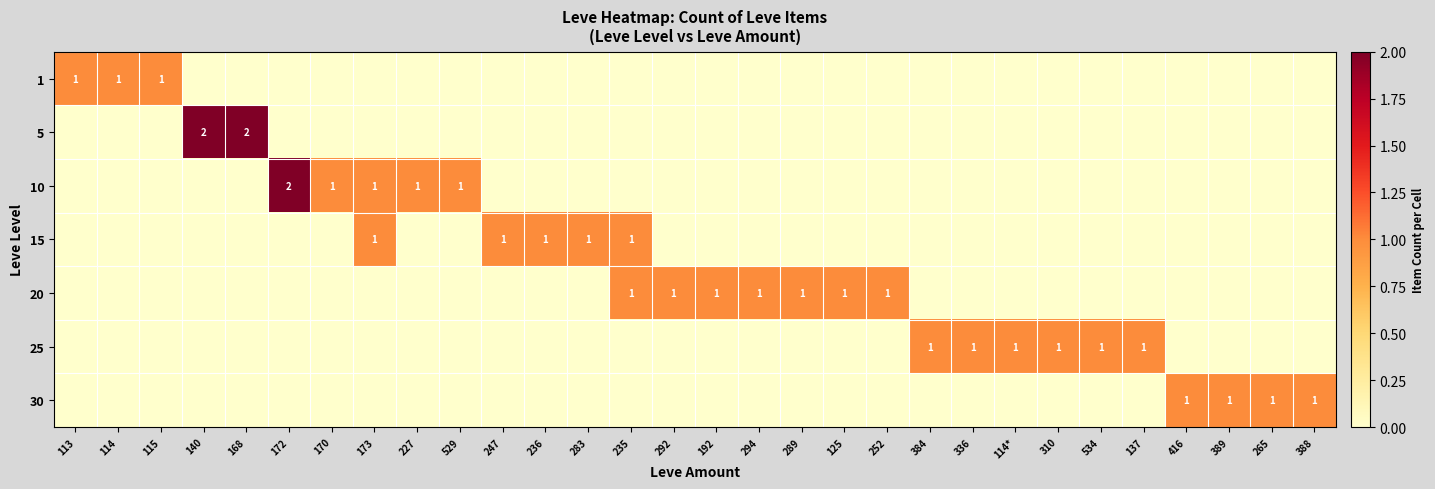

What is the sum of all 5 values?

4